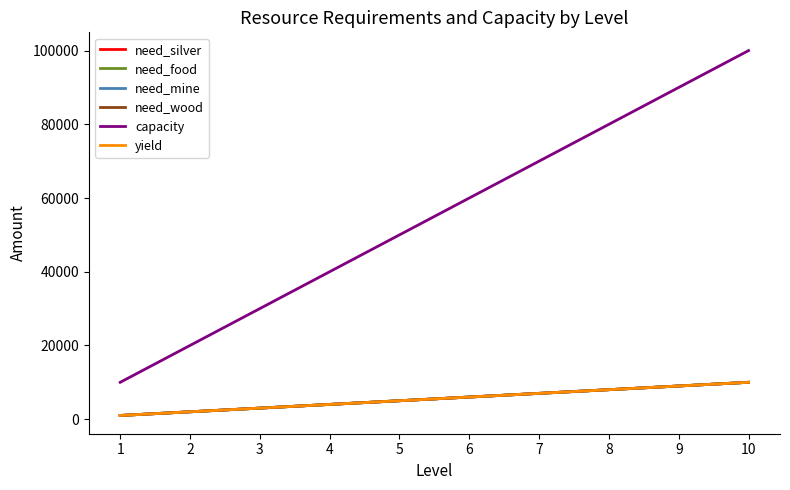

Is this an area chart (filled region under the line)?

No